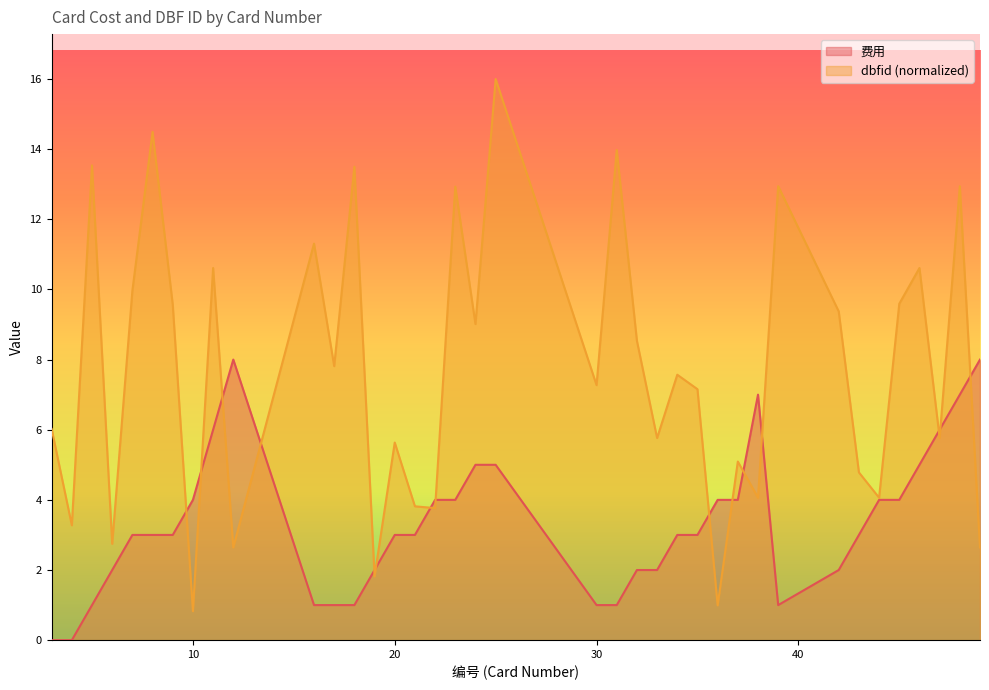

What is the value of the dbfid point at the 10th from the left?

2.6